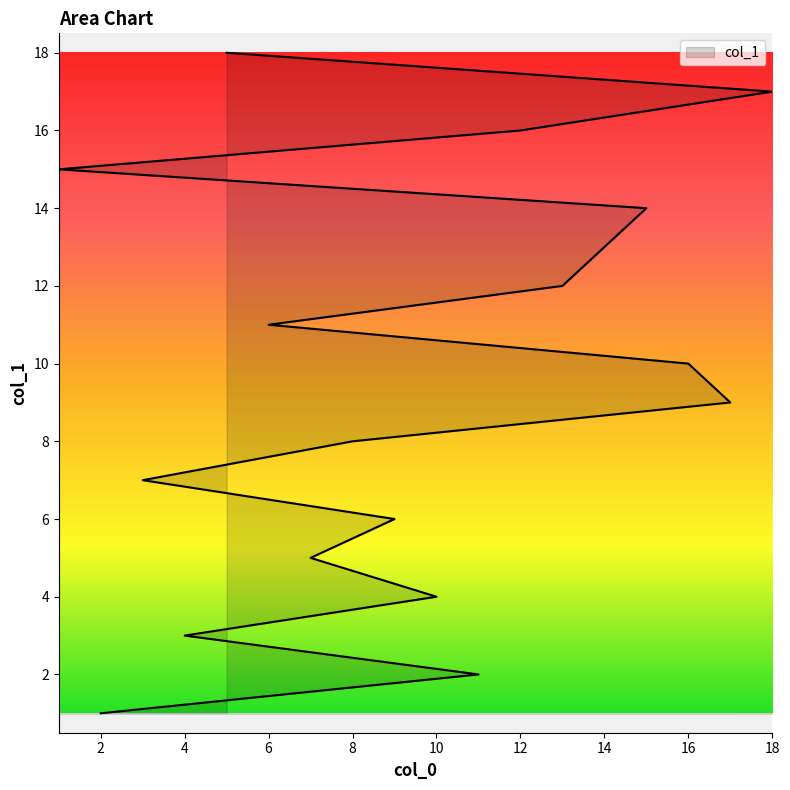

Read the value at 7, to the nearest 5.

5